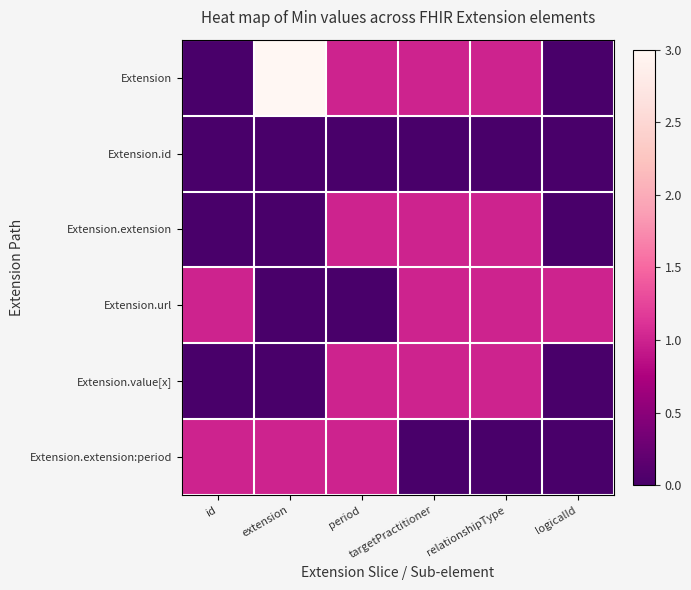

What is the spread (max minus min) of values at extension?

3